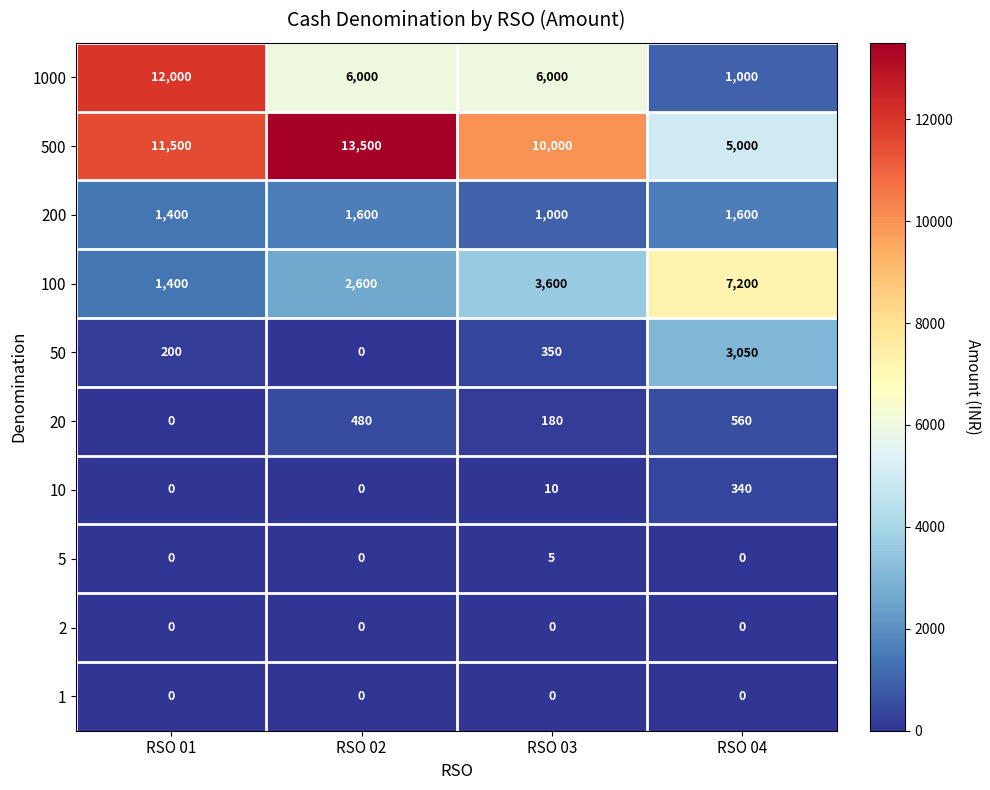

How many values in the 10 series are below 10?

2